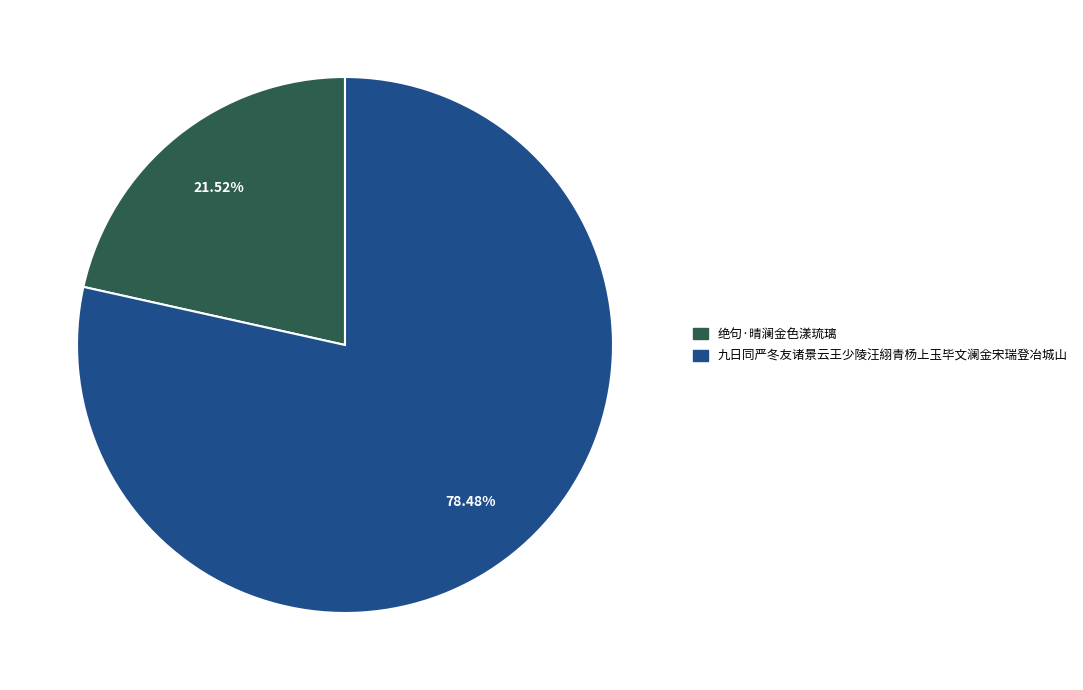

How many slices are in this pie chart?

2